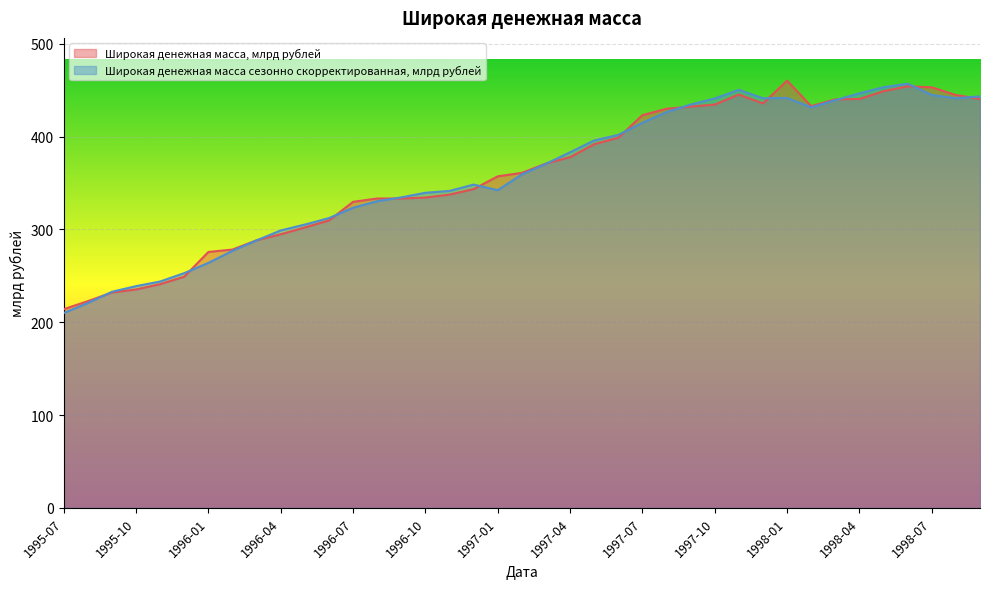

What is the difference between the highest and lowest values at 1997-12?

5.6